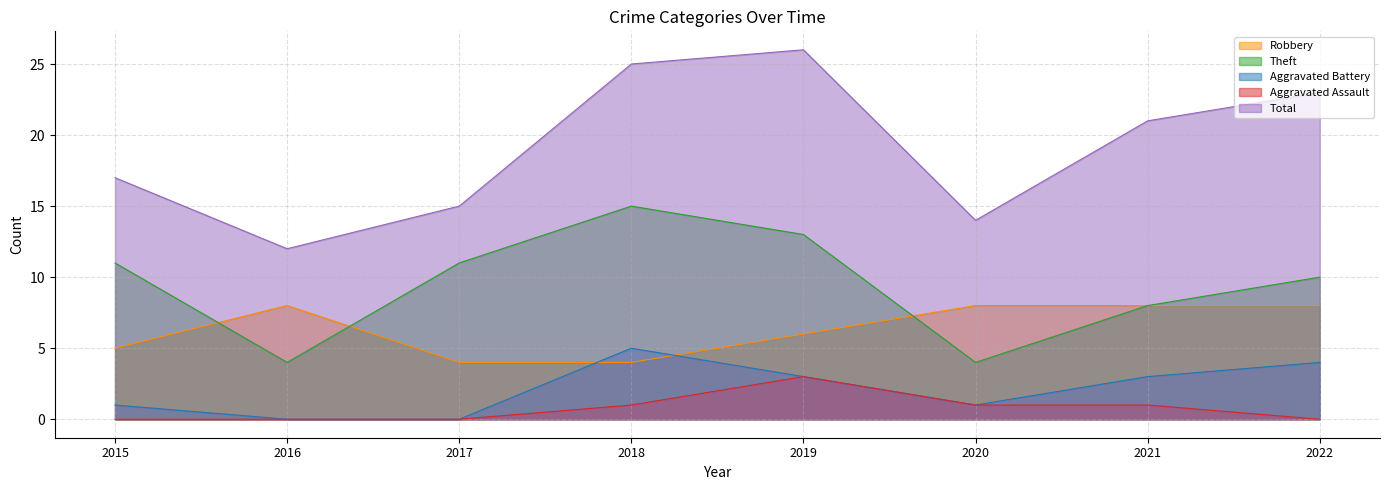

Count the Aggravated Assault values in the range 0 to 1.

7